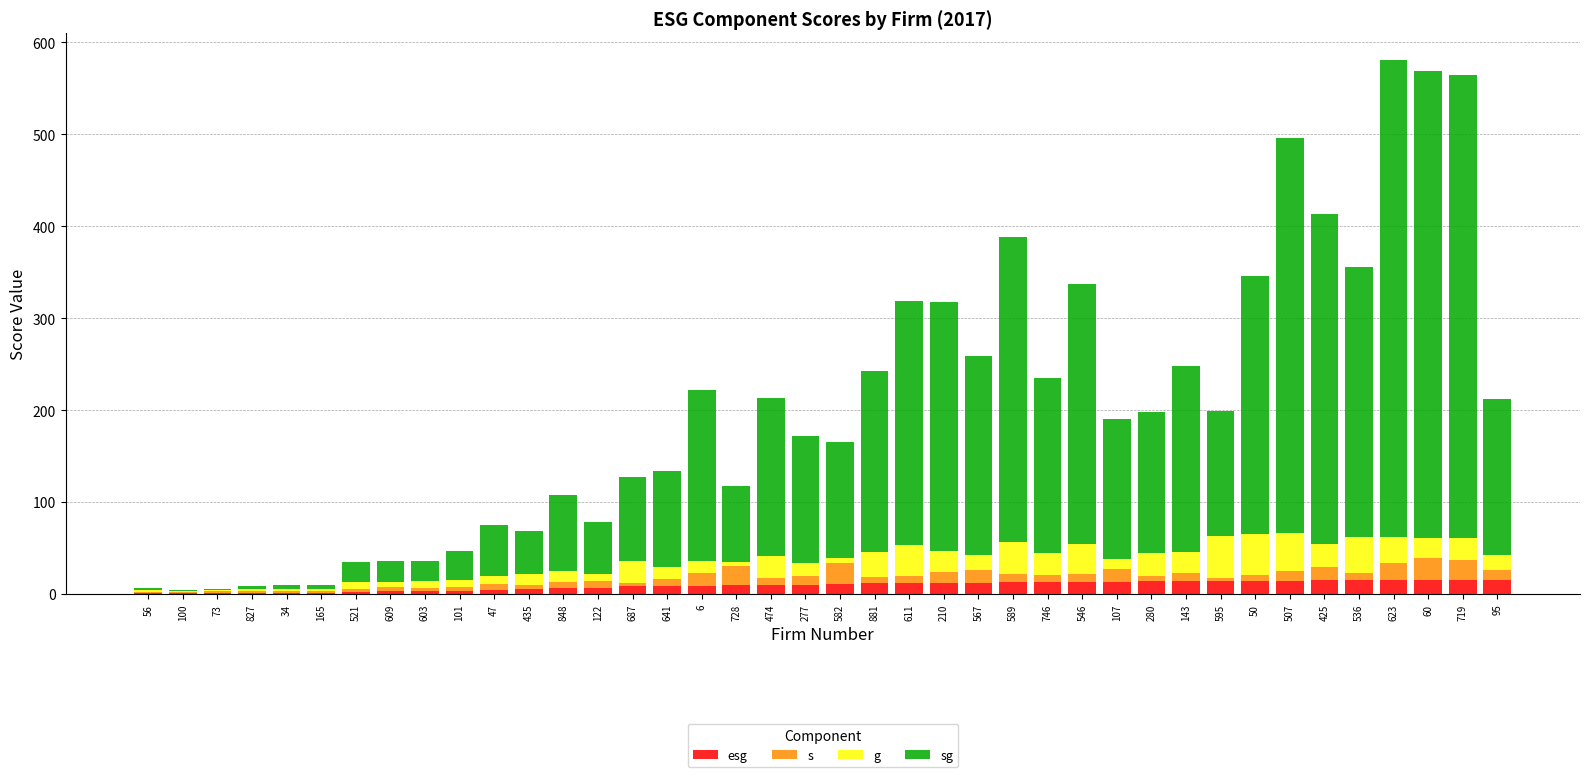

At which label does esg first exceed 11?

582